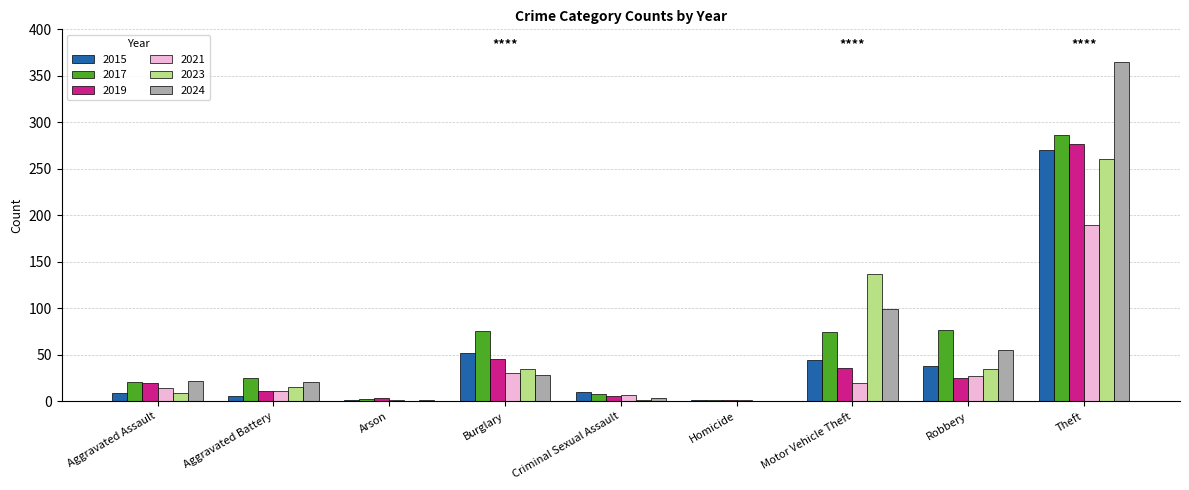

What is the sum of all 2019 values?

424